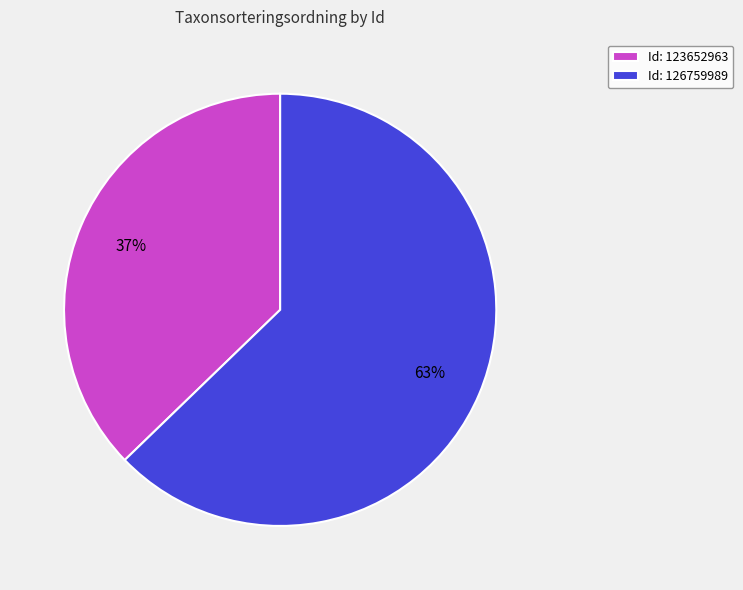

Rank the categories by value from lowest to highest.

Id: 123652963, Id: 126759989